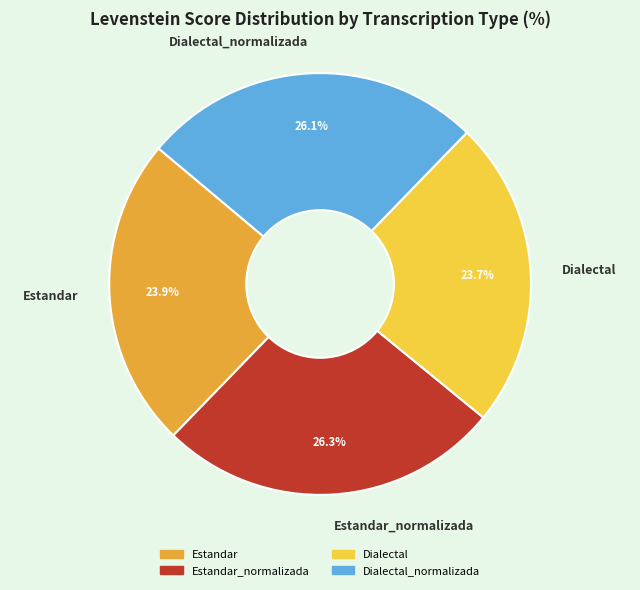

True or false: Estandar_normalizada accounts for 37% of the total.

False